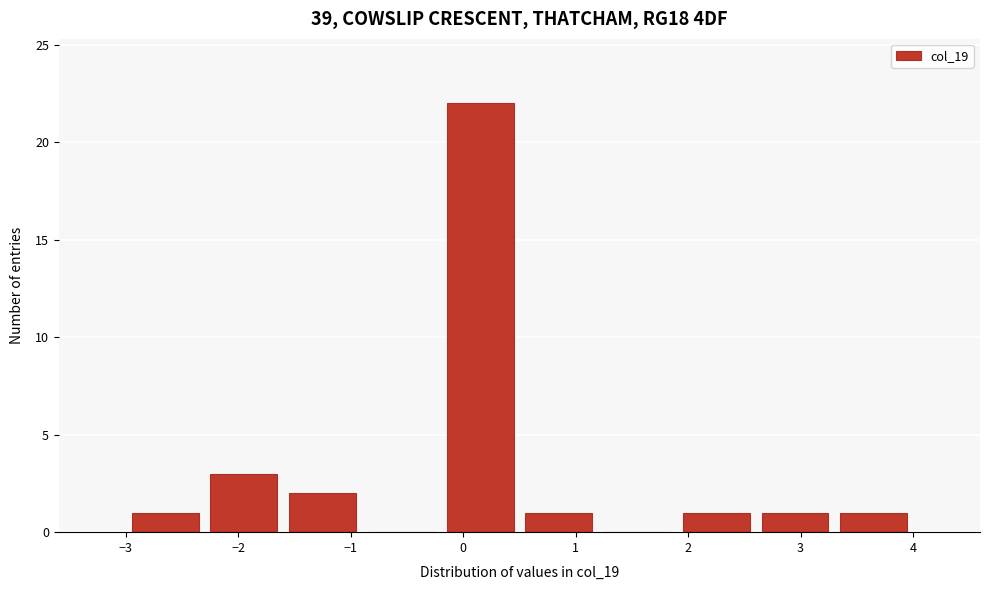

Reading left to right, list every bar in this chart as the range it spans on the x-axis followed by its height. The values are not printed on the chart, so give them approximately, as read against the axis.

-3.0 to -2.3: 1
-2.3 to -1.6: 3
-1.6 to -0.9: 2
-0.9 to -0.2: 0
-0.2 to 0.5: 22
0.5 to 1.2: 1
1.2 to 1.9: 0
1.9 to 2.6: 1
2.6 to 3.3: 1
3.3 to 4.0: 1